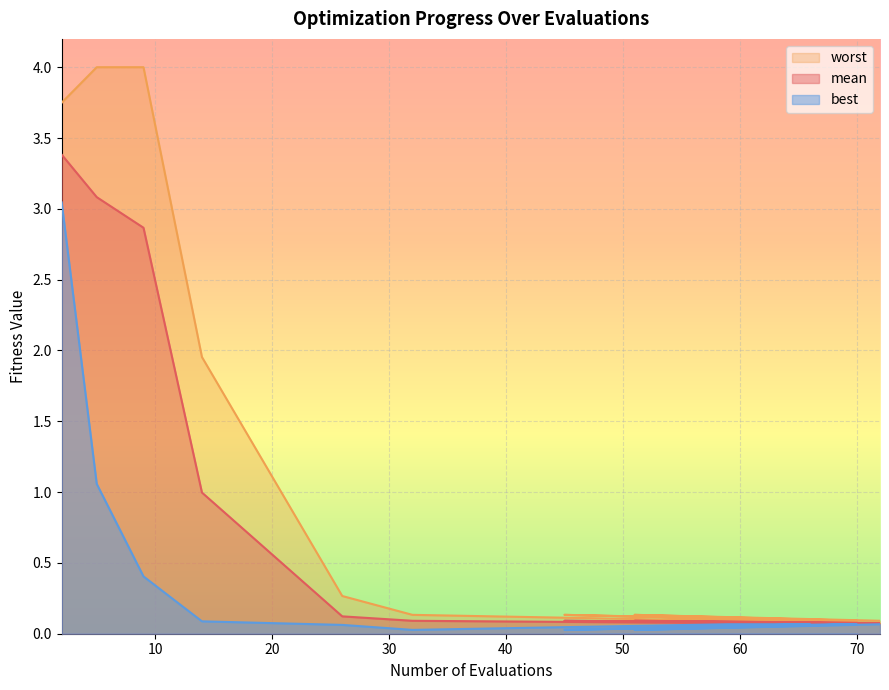

Which series has the largest total across all categories?

worst